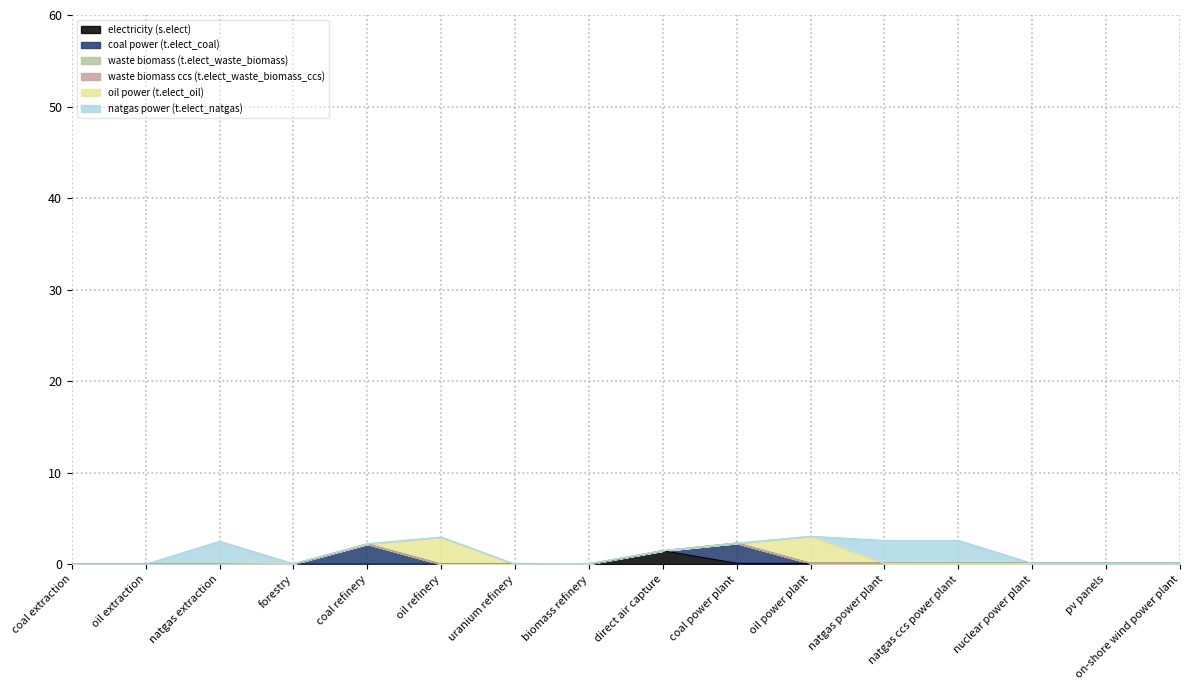

What is the average value of the oil power (t.elect_oil) series?

0.4